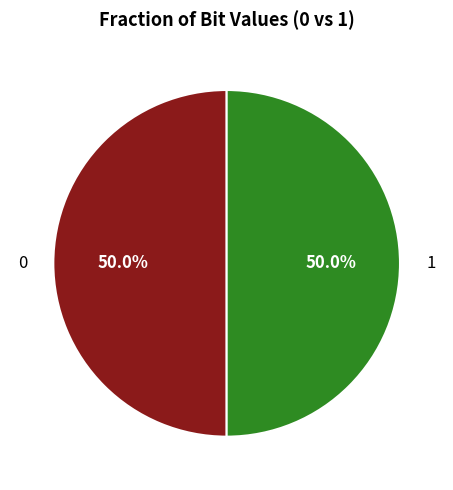

To the nearest percent, what is the average slice percentage?

50%